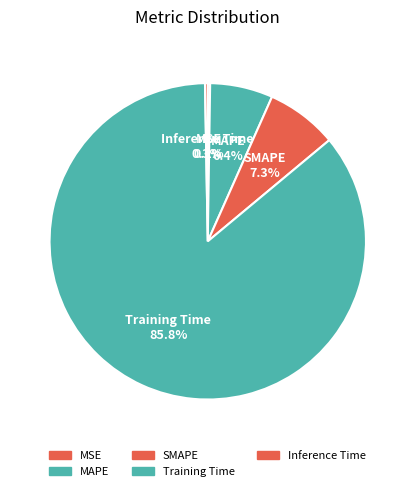

True or false: Inference Time accounts for 10% of the total.

False